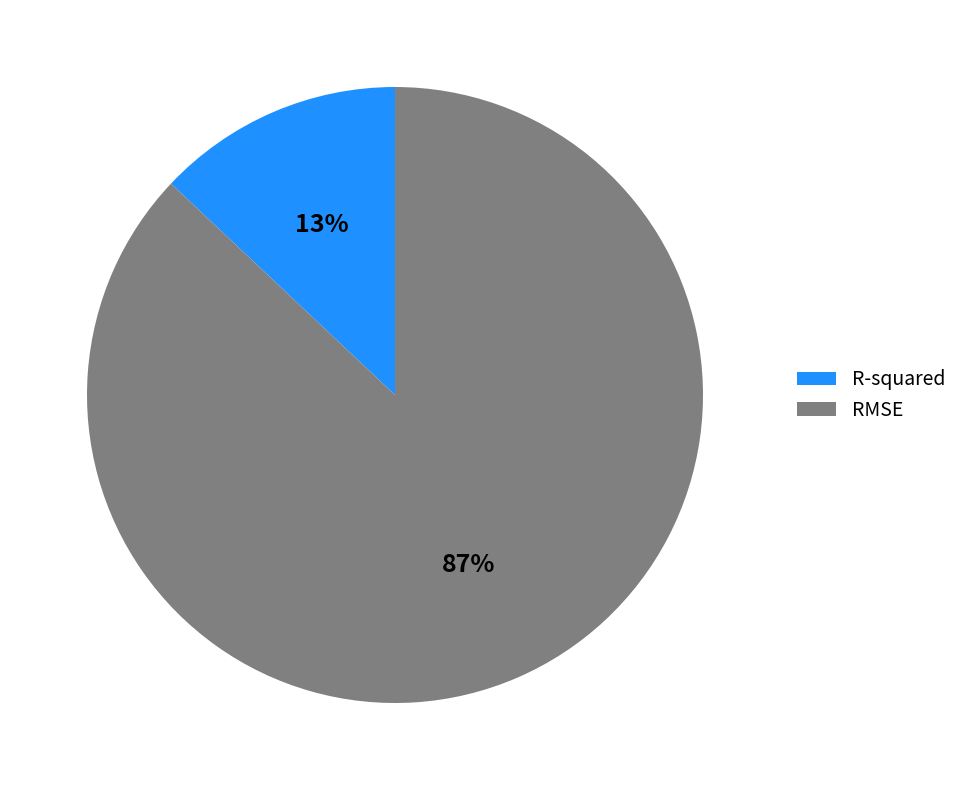

Is the sum of R-squared and RMSE greater than half?

Yes